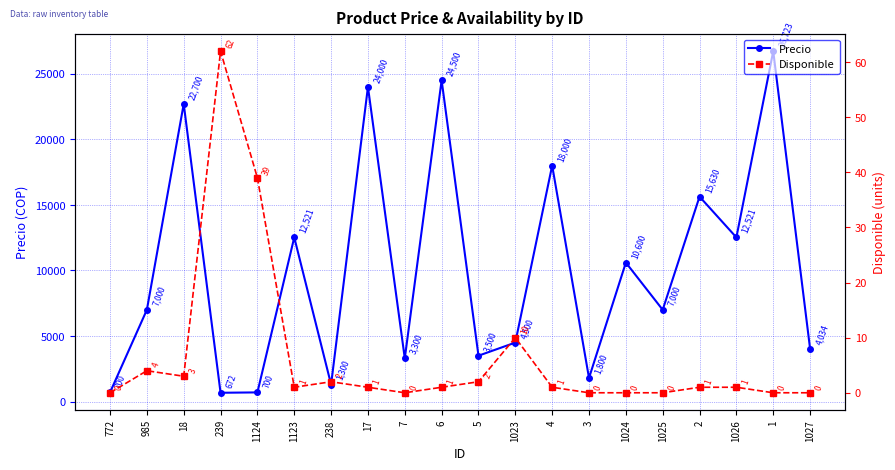

Rank the categories by Disponible value from lowest to highest.

772, 7, 3, 1024, 1025, 1, 1027, 1123, 17, 6, 4, 2, 1026, 238, 5, 18, 985, 1023, 1124, 239